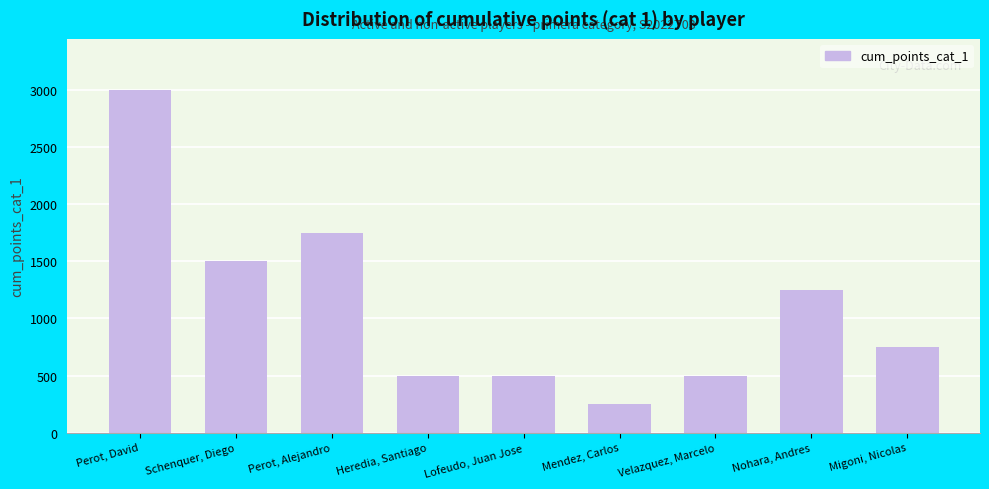

Reading left to right, extract all data points from this chart.

Perot, David=3000	Schenquer, Diego=1500	Perot, Alejandro=1750	Heredia, Santiago=500	Lofeudo, Juan Jose=500	Mendez, Carlos=250	Velazquez, Marcelo=500	Nohara, Andres=1250	Migoni, Nicolas=750